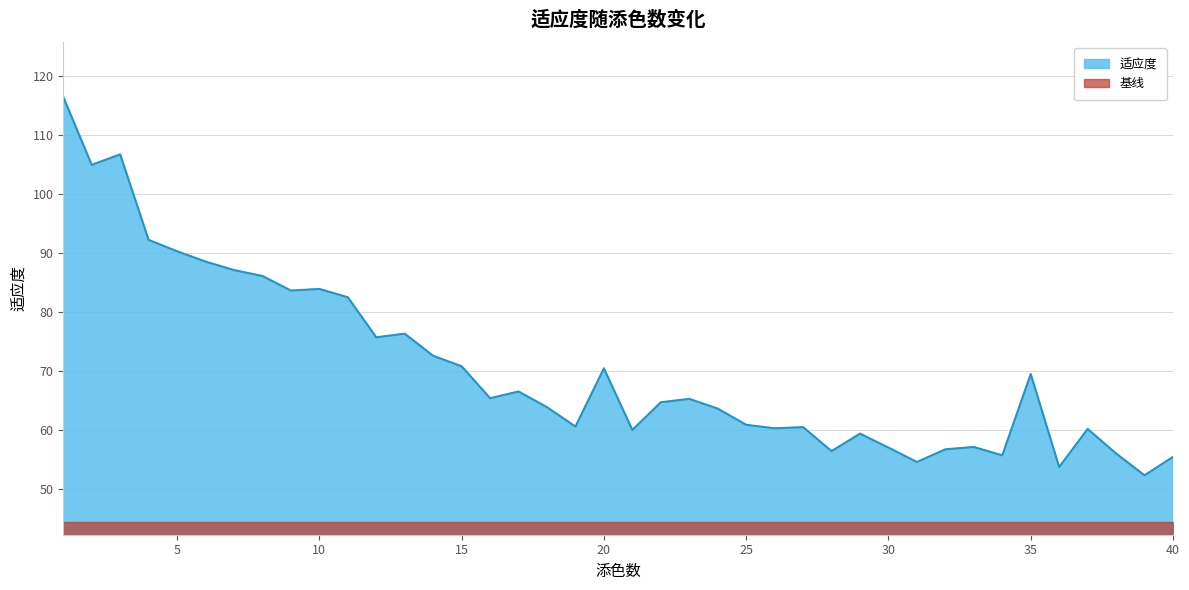

Reading left to right, what are all the values shown in this chart?

116.5	105.0	106.8	92.3	90.3	88.6	87.2	86.2	83.7	84.0	82.5	75.7	76.4	72.6	70.8	65.4	66.6	63.9	60.6	70.5	60.0	64.7	65.3	63.7	60.9	60.3	60.5	56.4	59.4	57.0	54.6	56.8	57.1	55.7	69.5	53.7	60.2	56.0	52.3	55.5